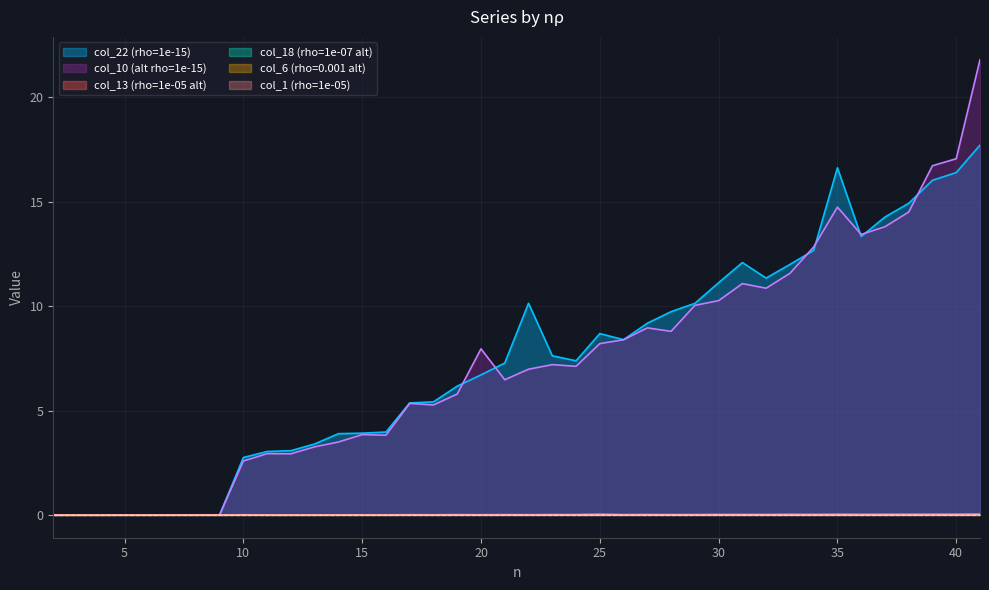

Count the number of data series in this chart.

6